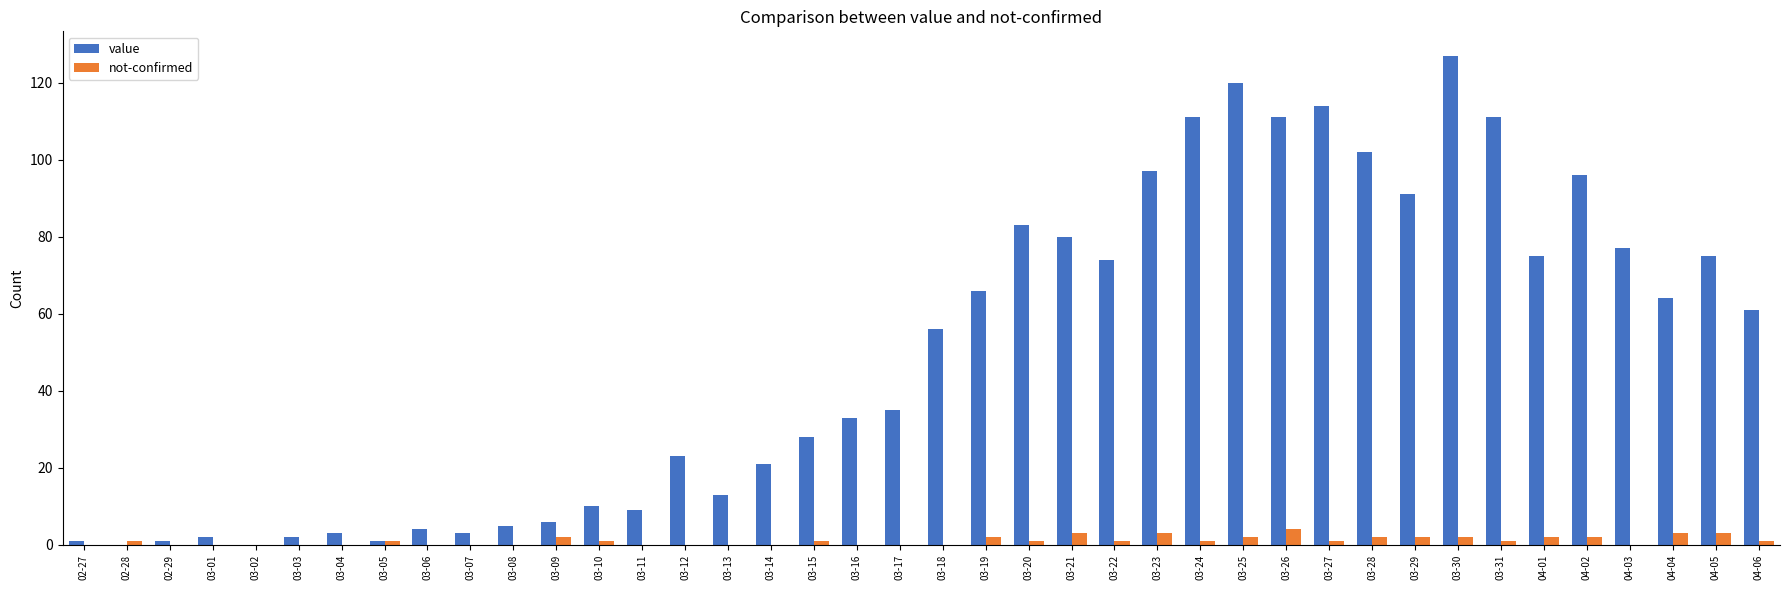

How many groups of bars are there?

40